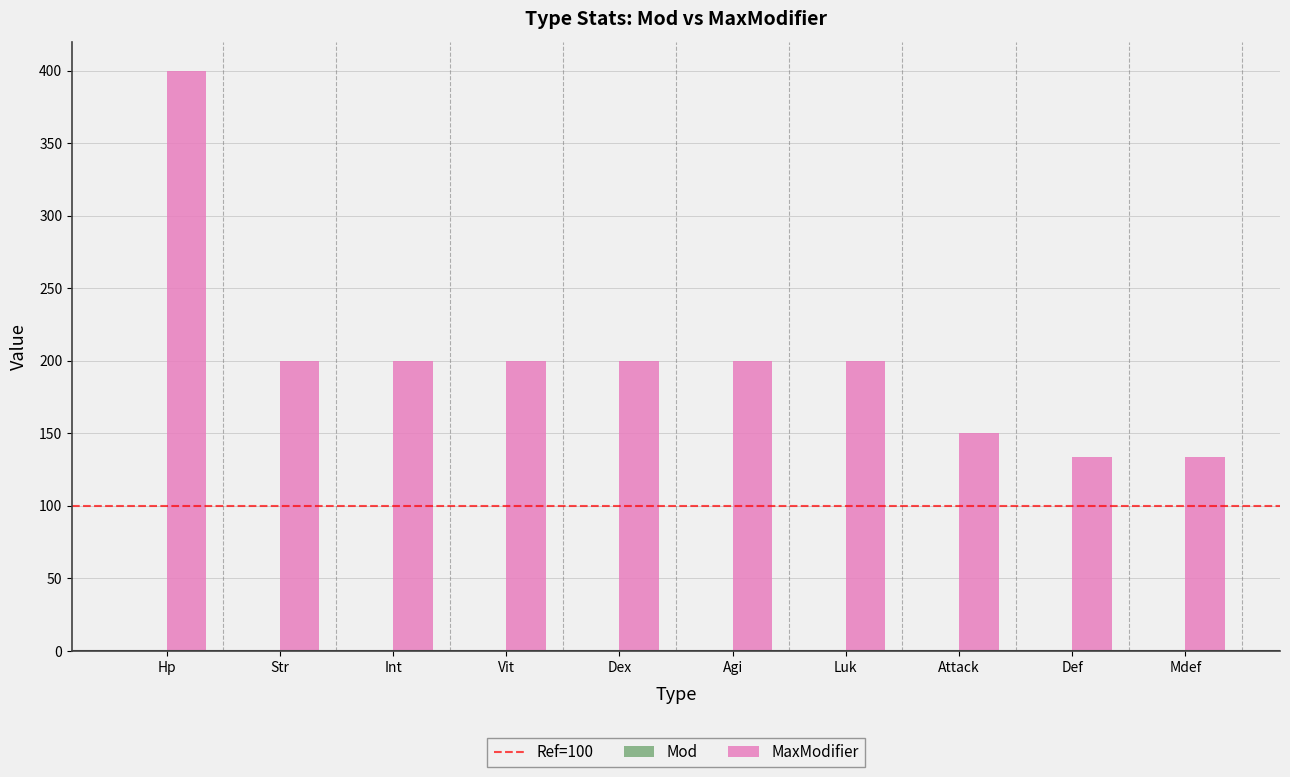

Which label corresponds to the largest value in the chart?

Hp